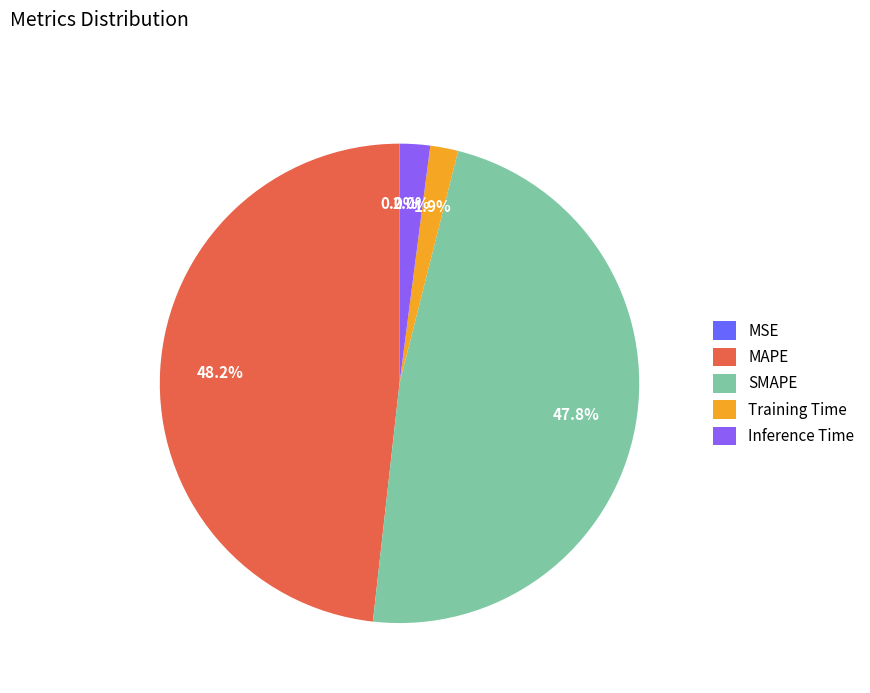

To the nearest percent, what percentage of the pie is Inference Time?

2%